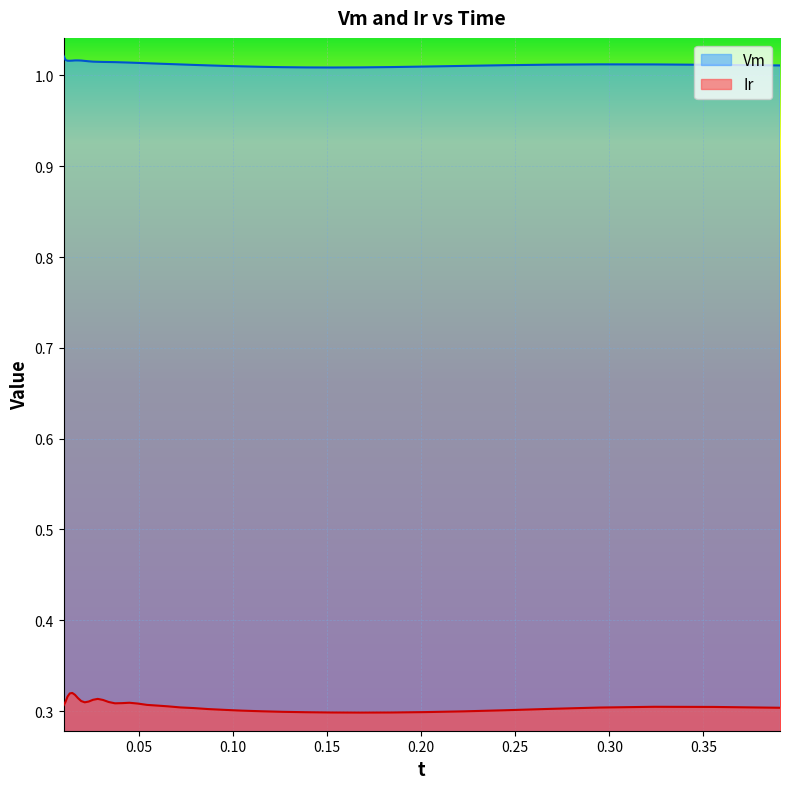

List the series in order of their peak value, highest first.

Vm, Ir